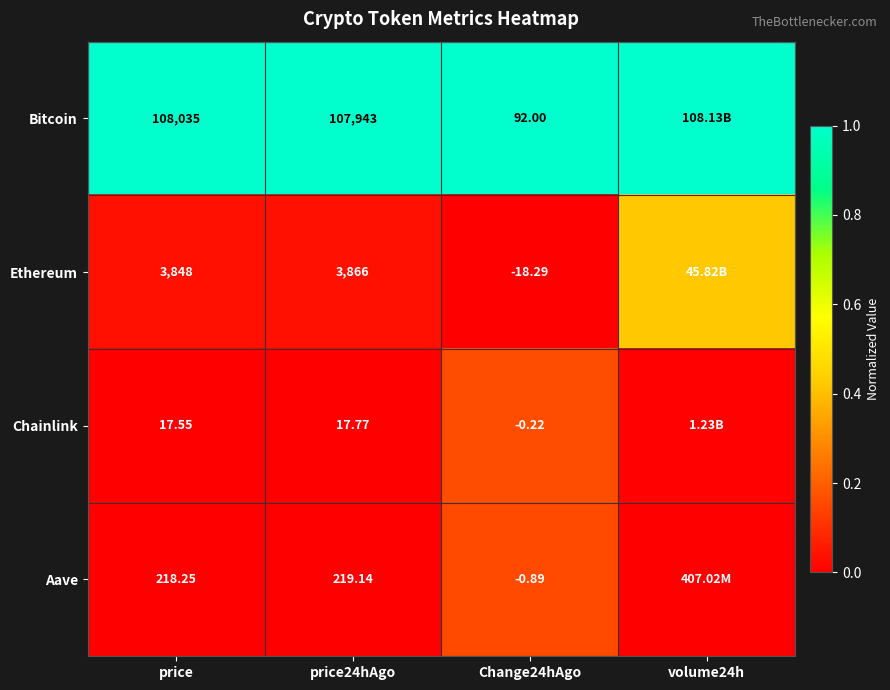

What is the difference between the highest and lowest values at price24hAgo?

107925.2